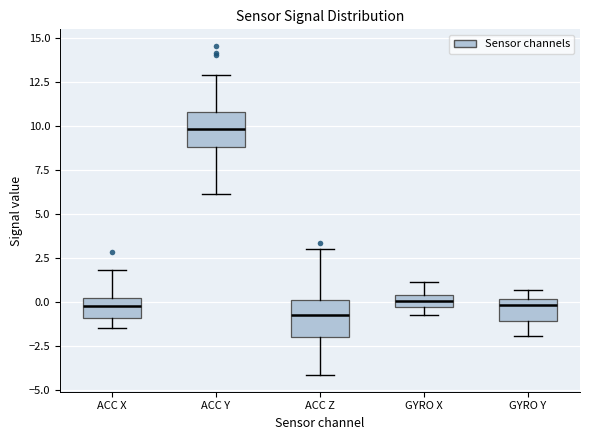

Which box's median line is the highest?

ACC Y